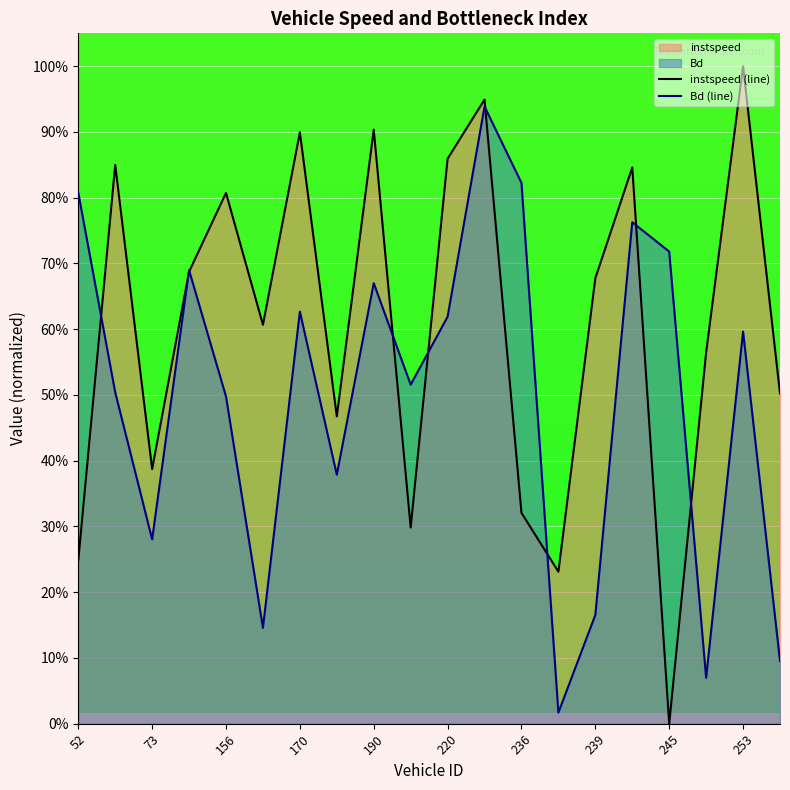

Does the chart display data point markers on the line(s)?

No